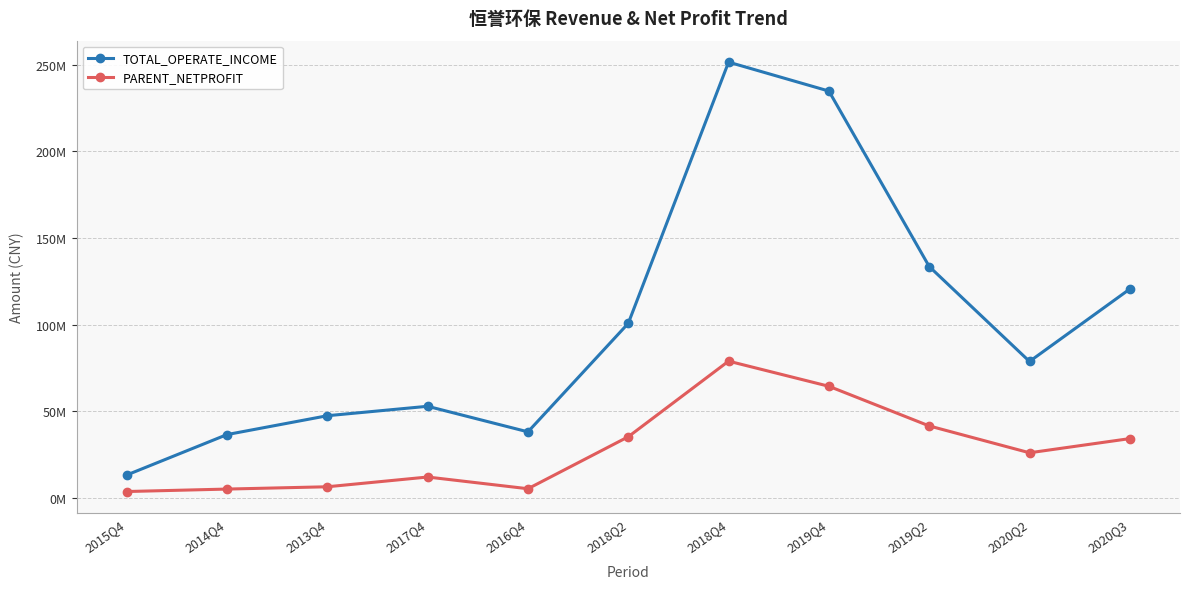

Does the chart have visible grid lines?

Yes